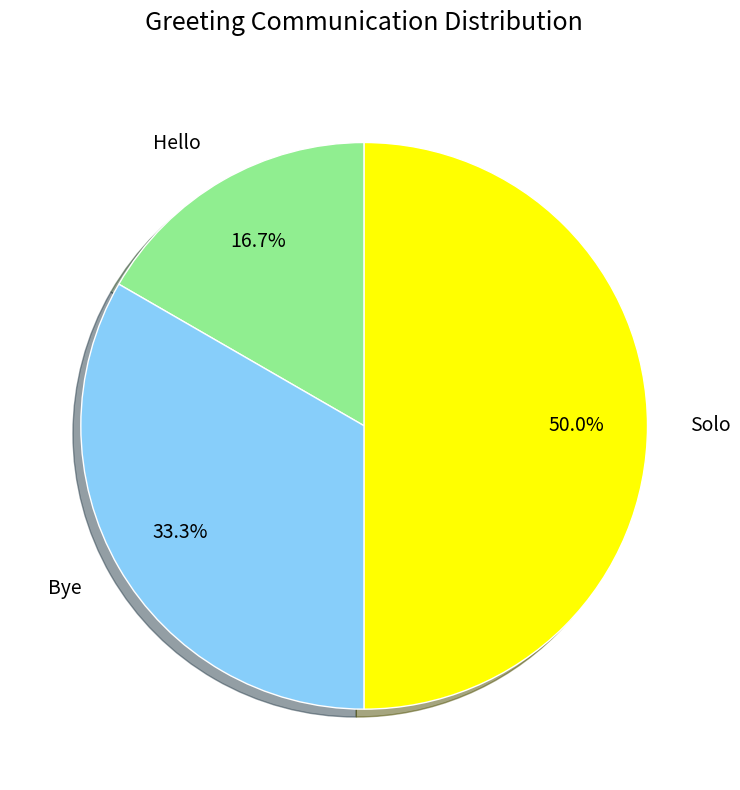

Does Hello account for over 50% of the chart?

No